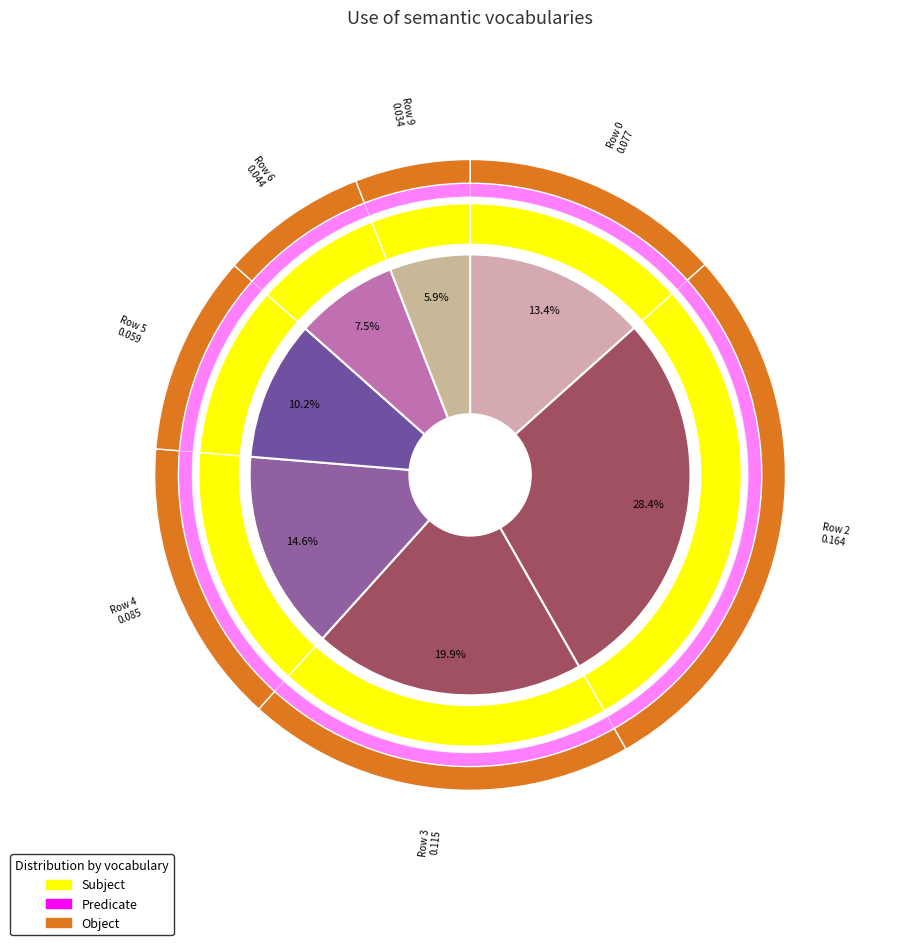

What percentage do Row 4 and Row 2 together represent?

43.0%